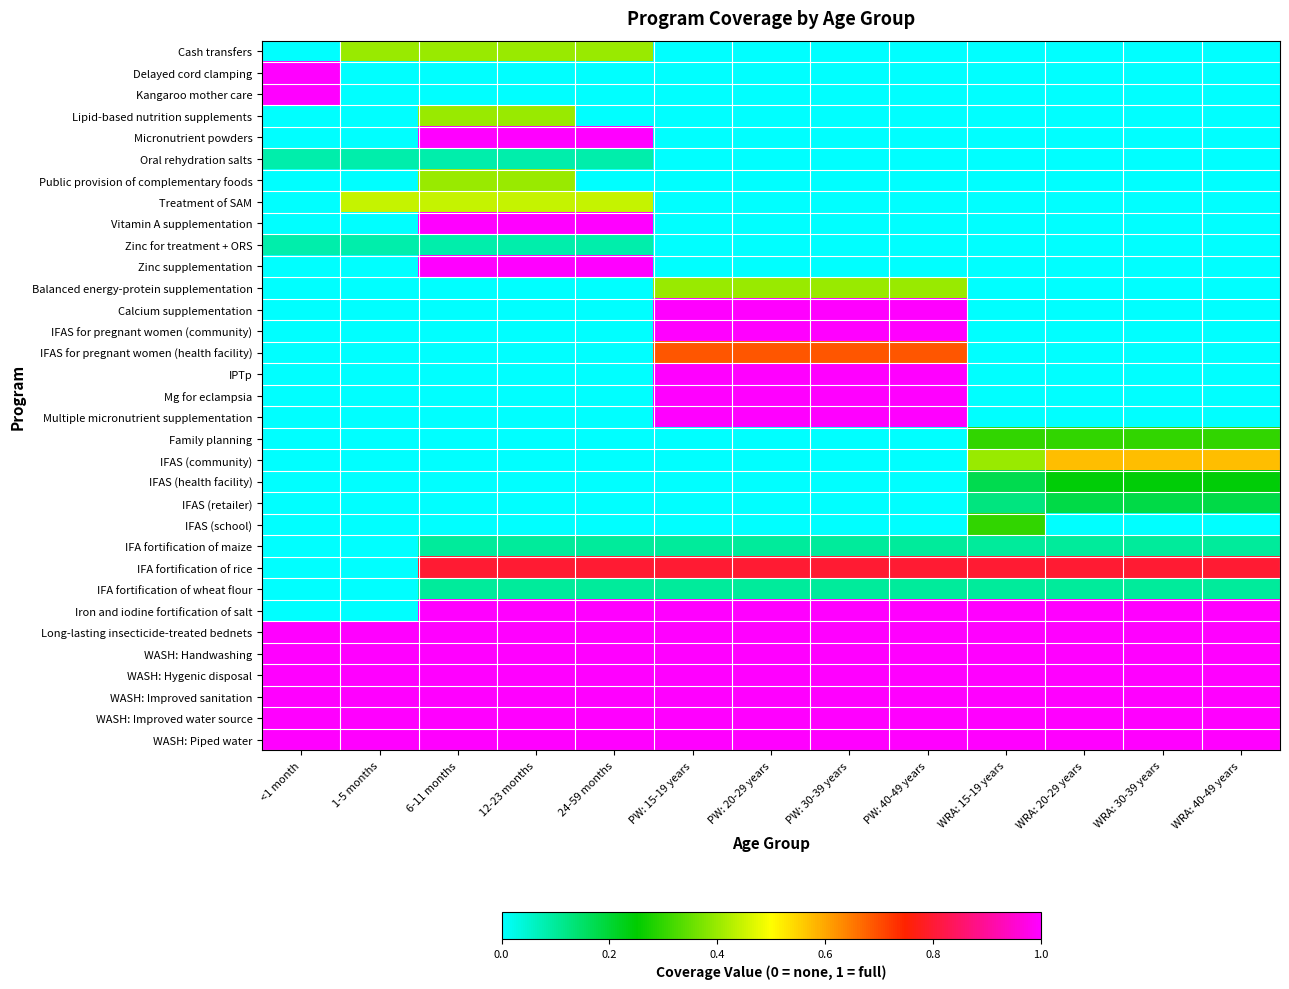

Rank the series by their maximum value, from highest to lowest.

Delayed cord clamping, Kangaroo mother care, Micronutrient powders, Vitamin A supplementation, Zinc supplementation, Calcium supplementation, IFAS for pregnant women (community), IPTp, Mg for eclampsia, Multiple micronutrient supplementation, Iron and iodine fortification of salt, Long-lasting insecticide-treated bednets, WASH: Handwashing, WASH: Hygenic disposal, WASH: Improved sanitation, WASH: Improved water source, WASH: Piped water, IFA fortification of rice, IFAS for pregnant women (health facility), IFAS (community), Treatment of SAM, Cash transfers, Lipid-based nutrition supplements, Public provision of complementary foods, Balanced energy-protein supplementation, IFAS (school), Family planning, IFAS (health facility), IFAS (retailer), IFA fortification of maize, IFA fortification of wheat flour, Oral rehydration salts, Zinc for treatment + ORS